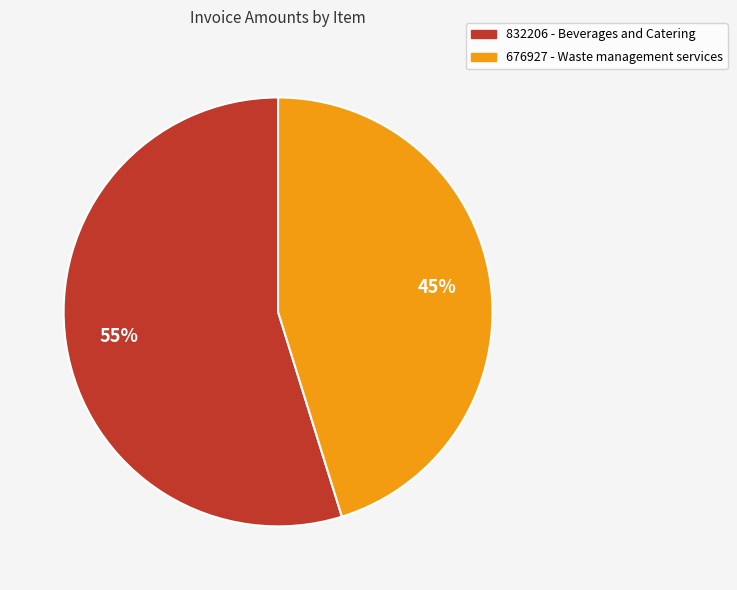

Which has a higher value, 832206 - Beverages and Catering or 676927 - Waste management services?

832206 - Beverages and Catering